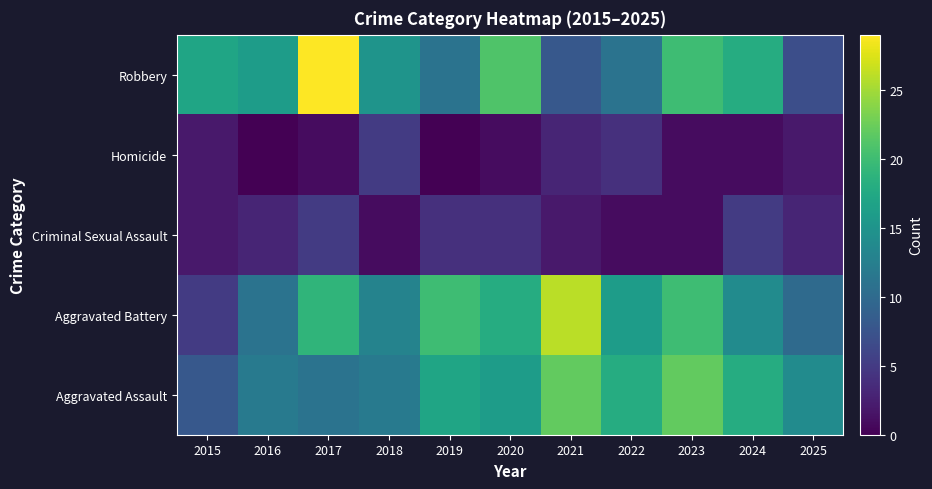

What is the difference between the highest and lowest values at 2023?

21